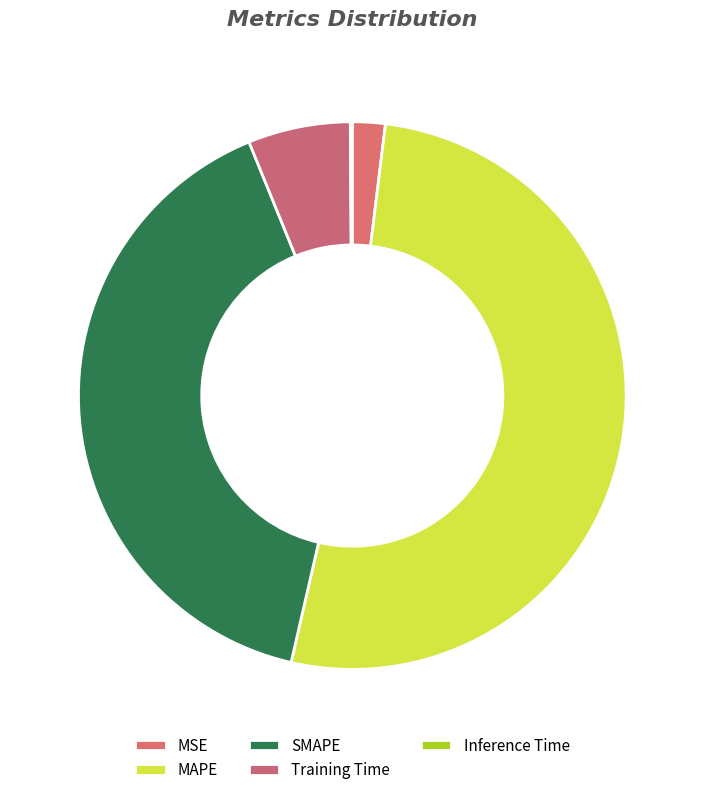

How many slices are in this pie chart?

5